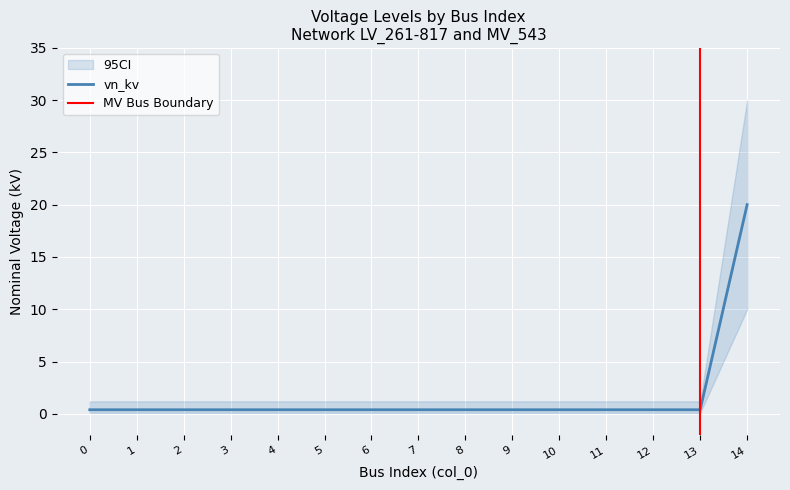

What is the average value?

1.7